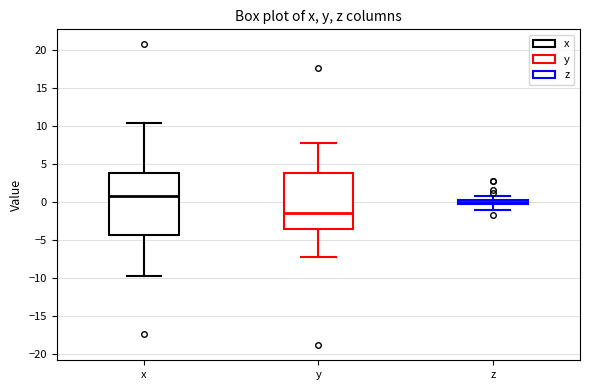

Which box's median line is the highest?

x